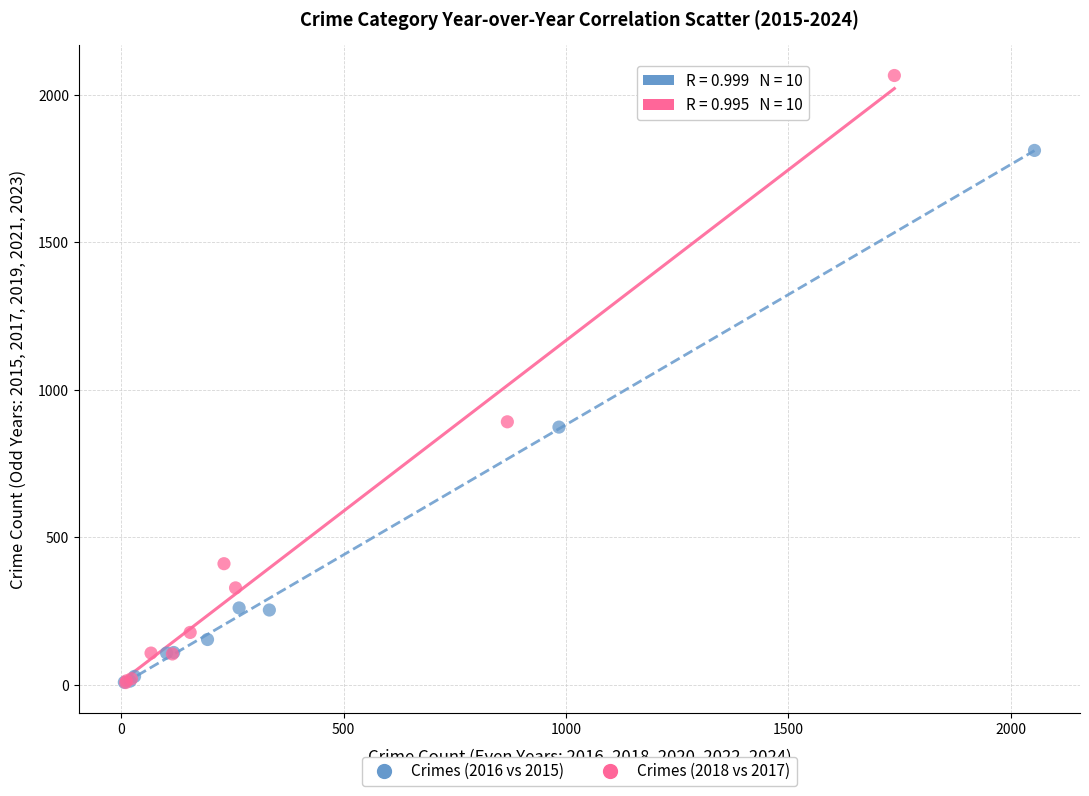

Which series reaches the maximum Y coordinate?

Crimes (2018 vs 2017)